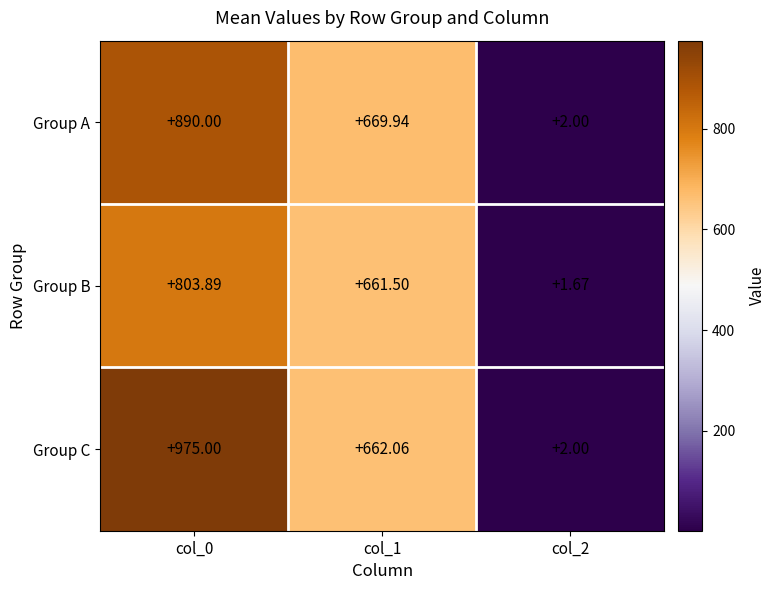

Is the value of Group C at col_2 greater than the value of Group B at col_0?

No